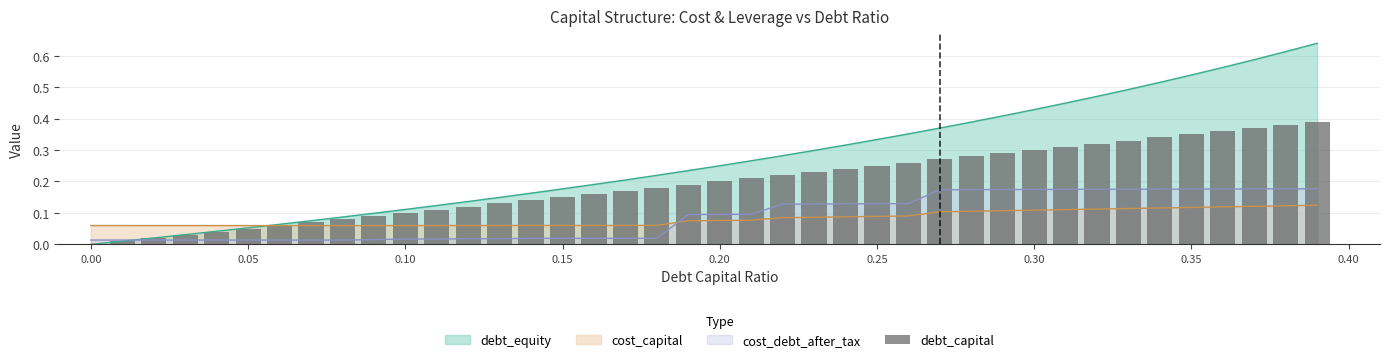

The value of cost_debt_after_tax at 0.20 is 0.1. True or false?

True